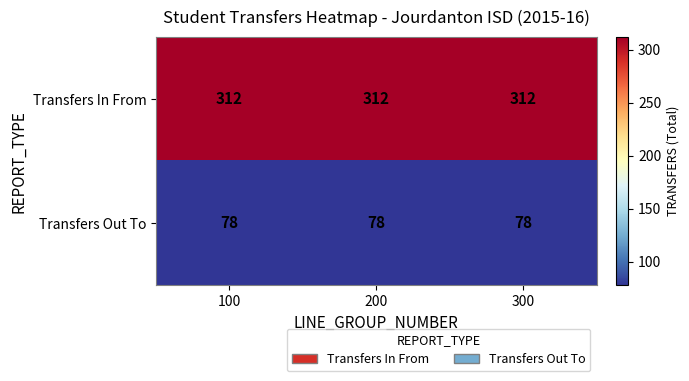

Rank the series at 300 from highest to lowest value.

Transfers In From, Transfers Out To